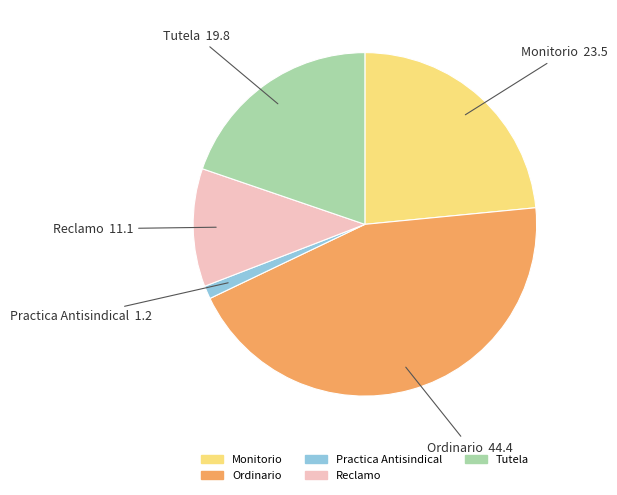

How many segments does this pie chart have?

5